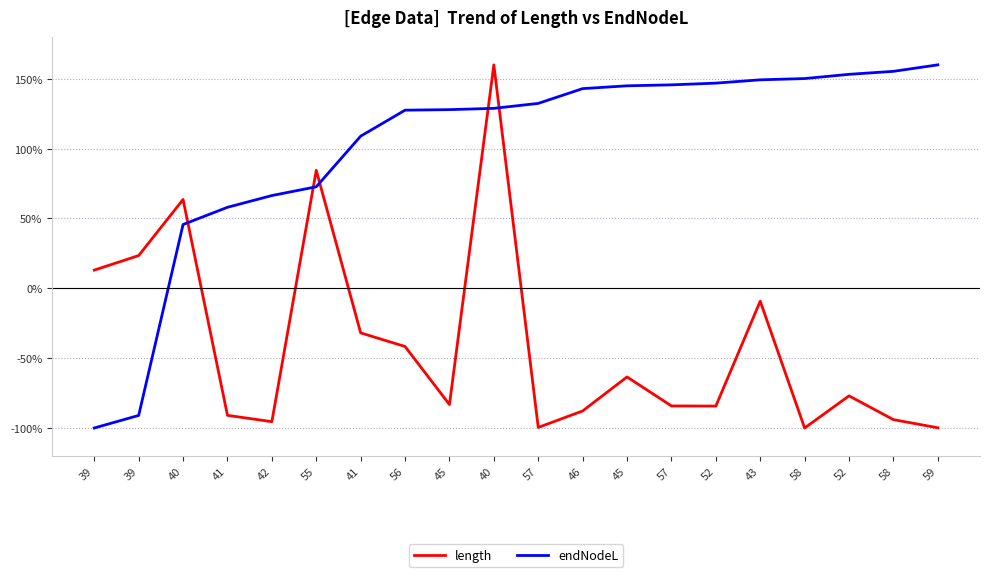

How many distinct data groups are displayed?

2